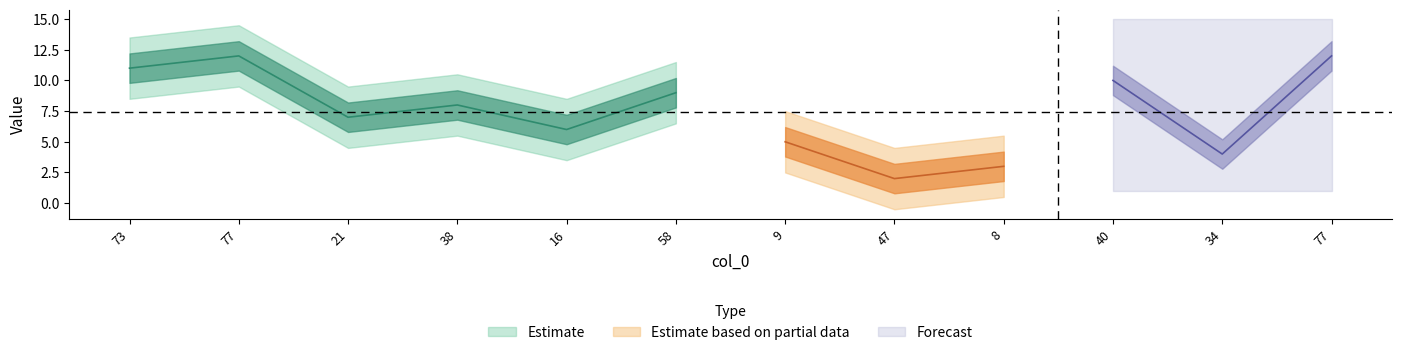

Count the number of values greater than 7.

6